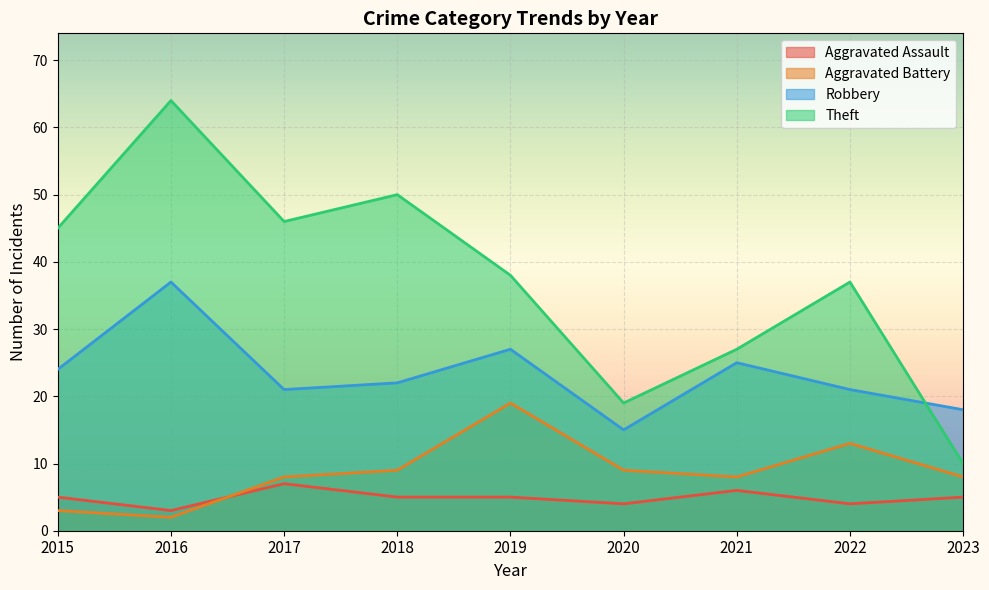

True or false: Theft and Aggravated Assault intersect in this chart.

False